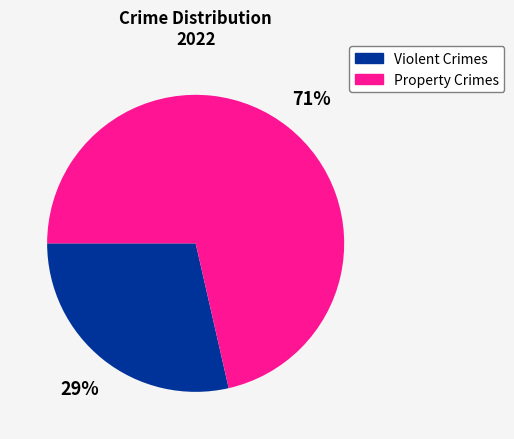

Does any single category account for the majority?

Yes